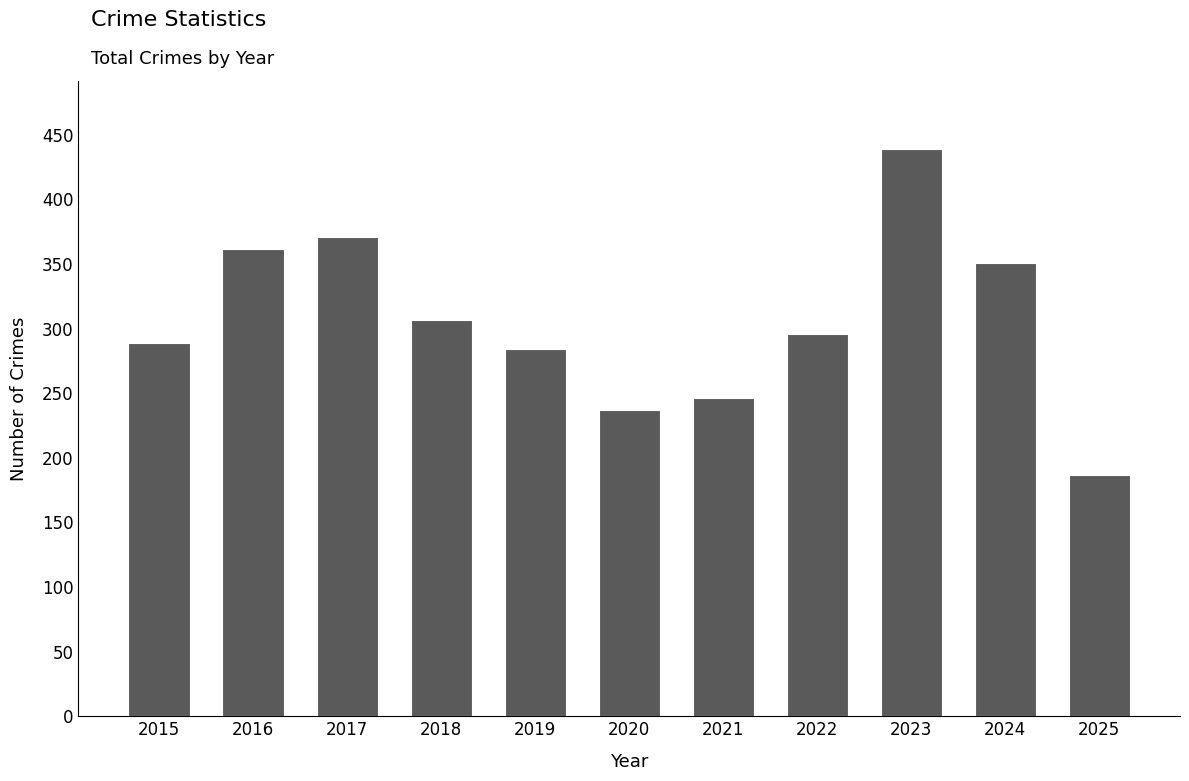

Reading left to right, list all the values displayed in this chart.

2015=289	2016=362	2017=371	2018=307	2019=284	2020=237	2021=246	2022=296	2023=439	2024=351	2025=187